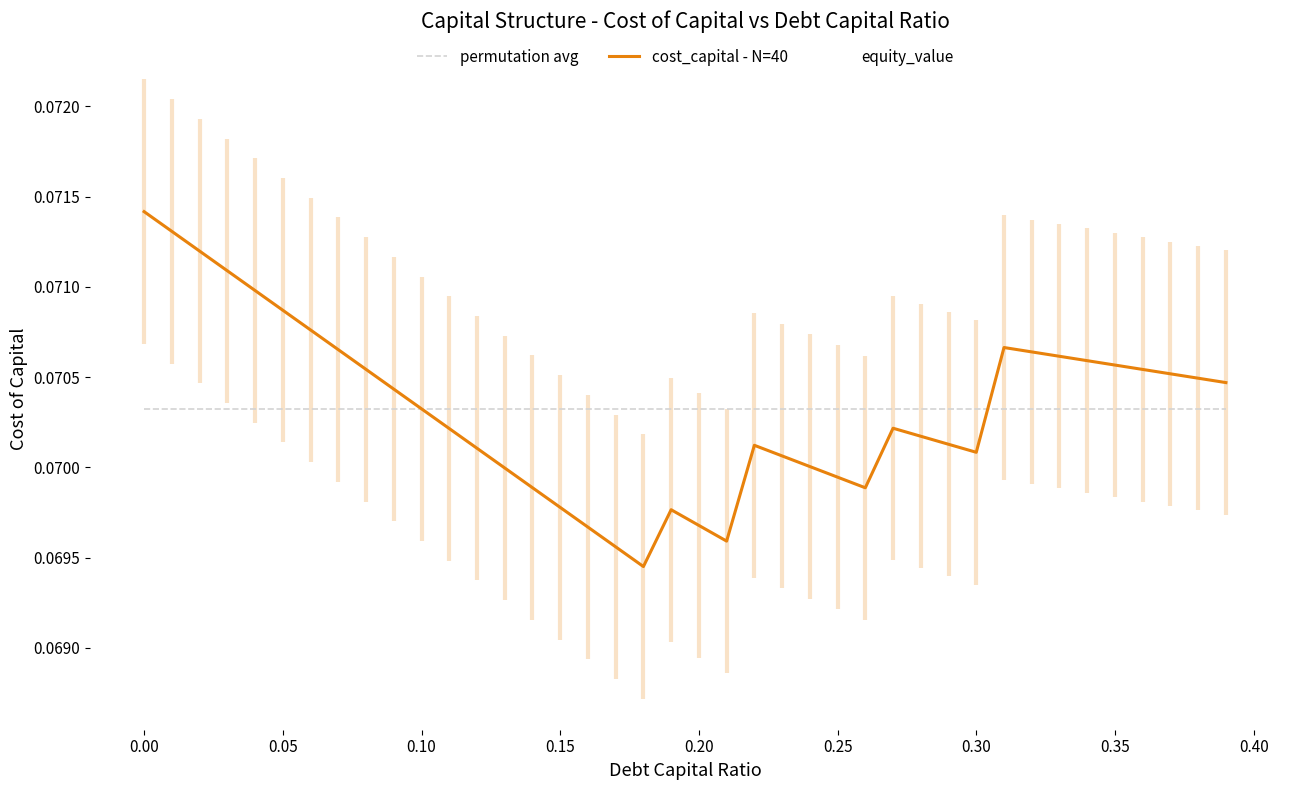

Does the chart display data point markers on the line(s)?

No